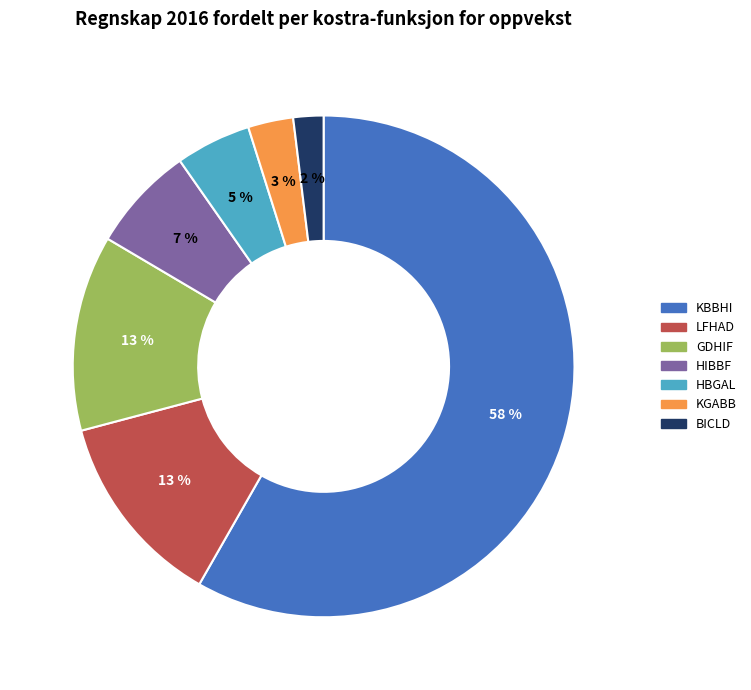

To the nearest percent, what is the average slice percentage?

14%